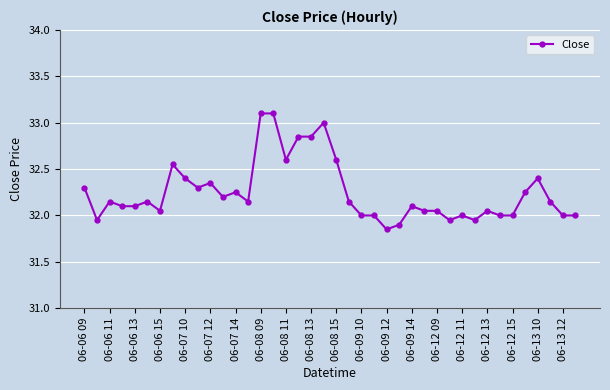

What is the maximum value shown in the chart?

33.1